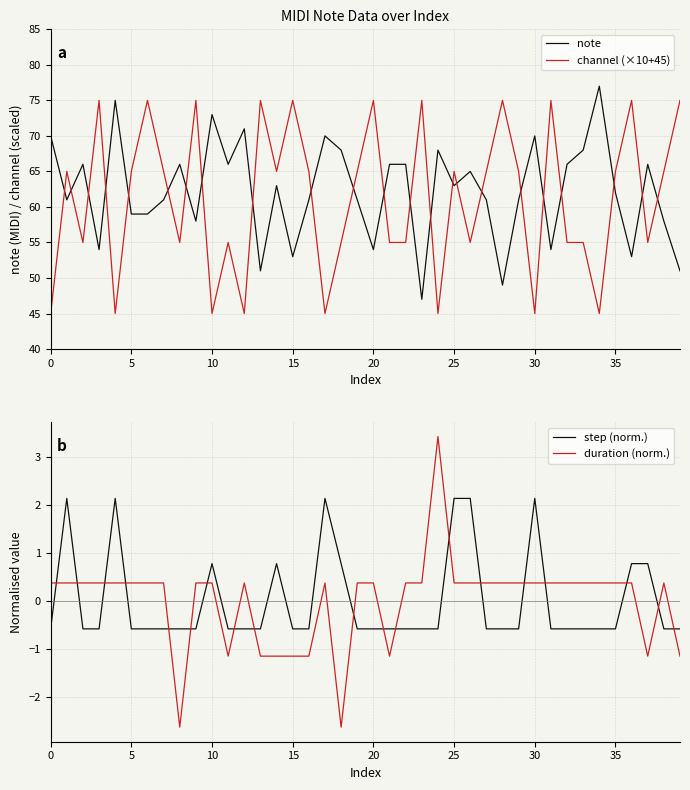

How many interior local peaks does the duration (norm.) series have?

4